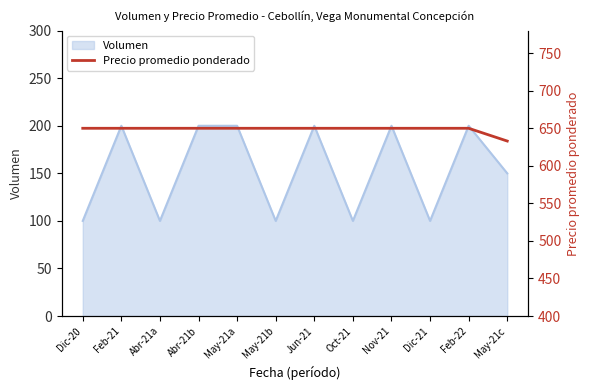

What is the sum of all values?

7783